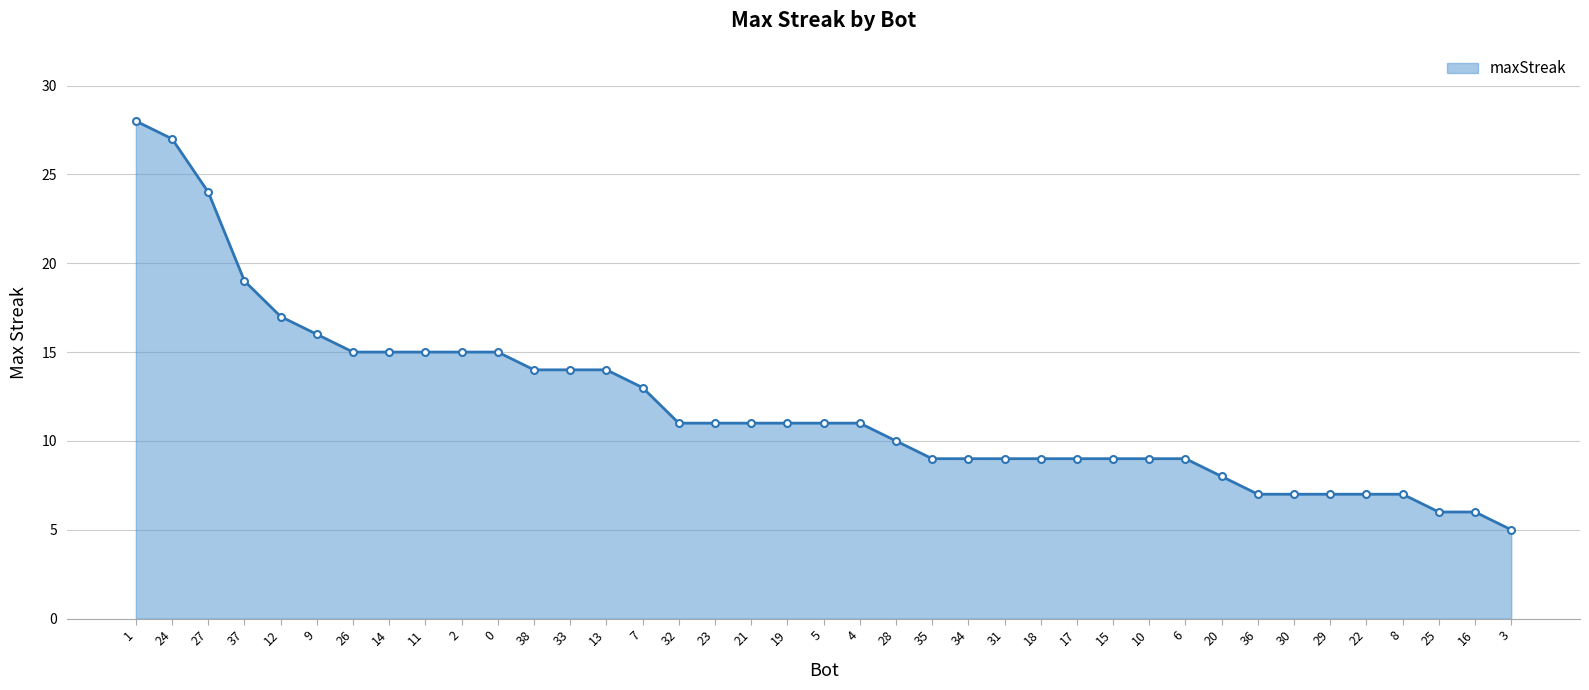

Where is the data nearest to the value 16?

9